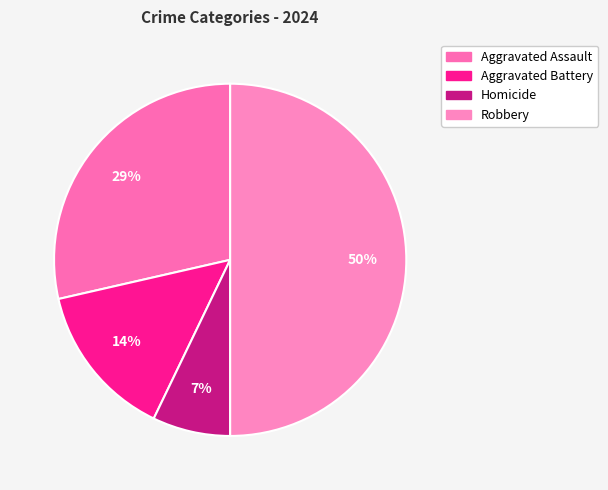

What is the largest slice in the pie chart?

Robbery